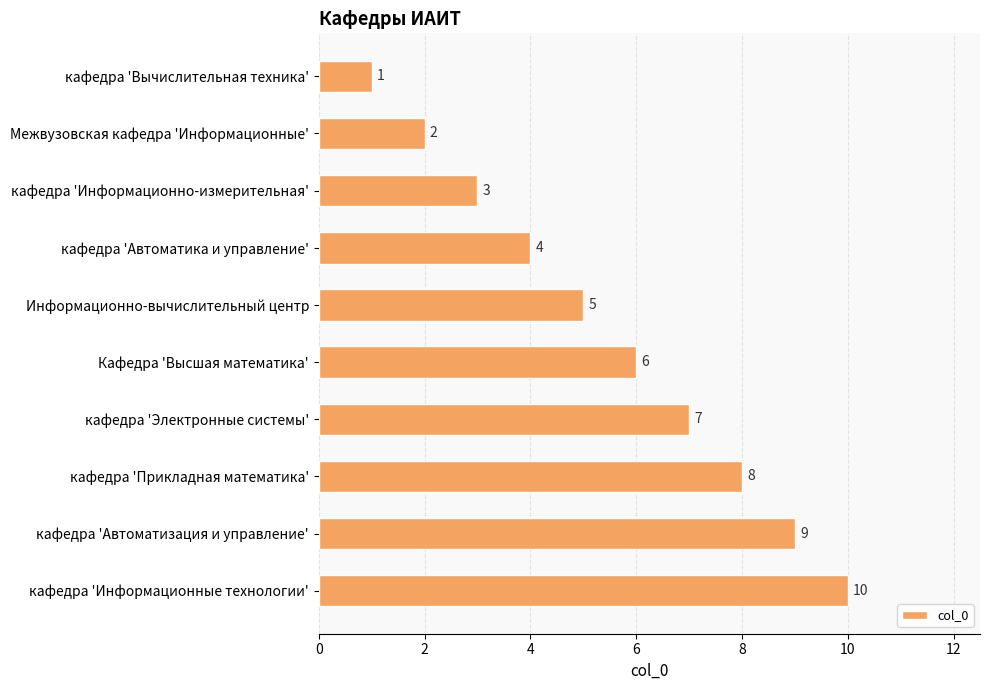

What position from the top is Кафедра 'Высшая математика'?

6